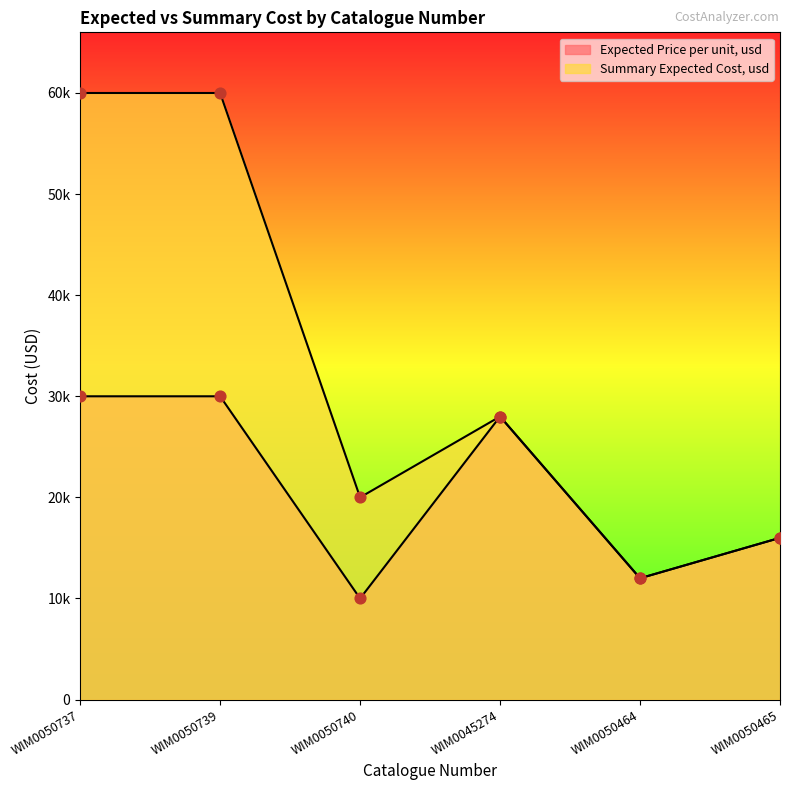

Which series reaches the minimum Y coordinate?

Expected Price per unit, usd